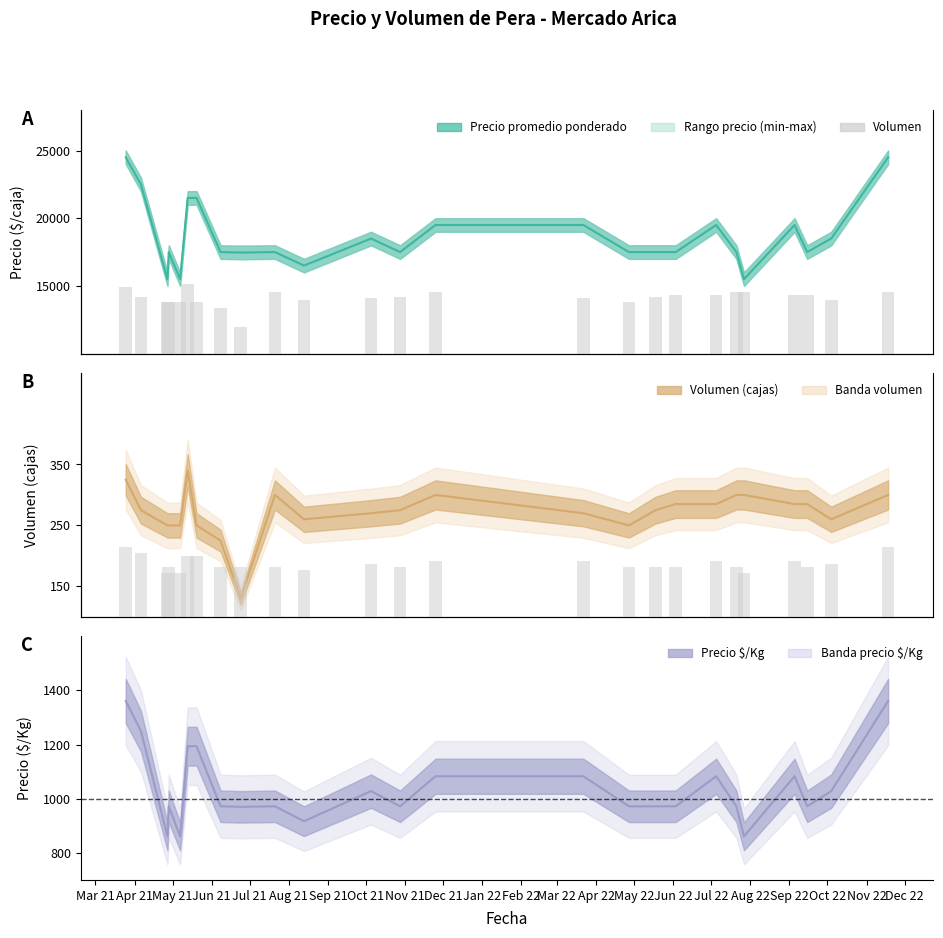

The value of Volumen at Mar 21 is 325.0. True or false?

True